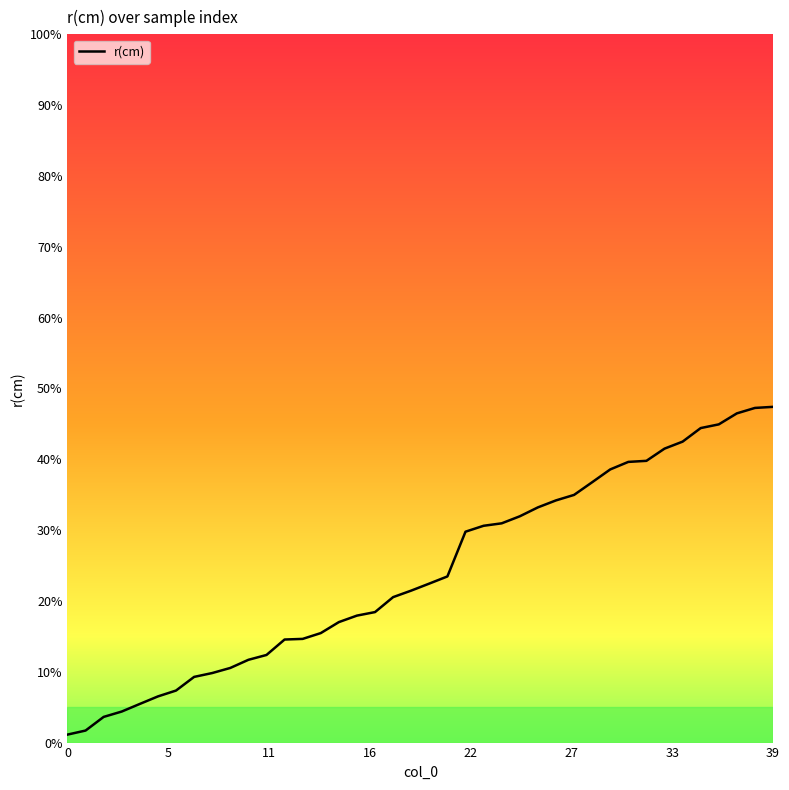

What is the difference between the maximum and minimum values?

46.3